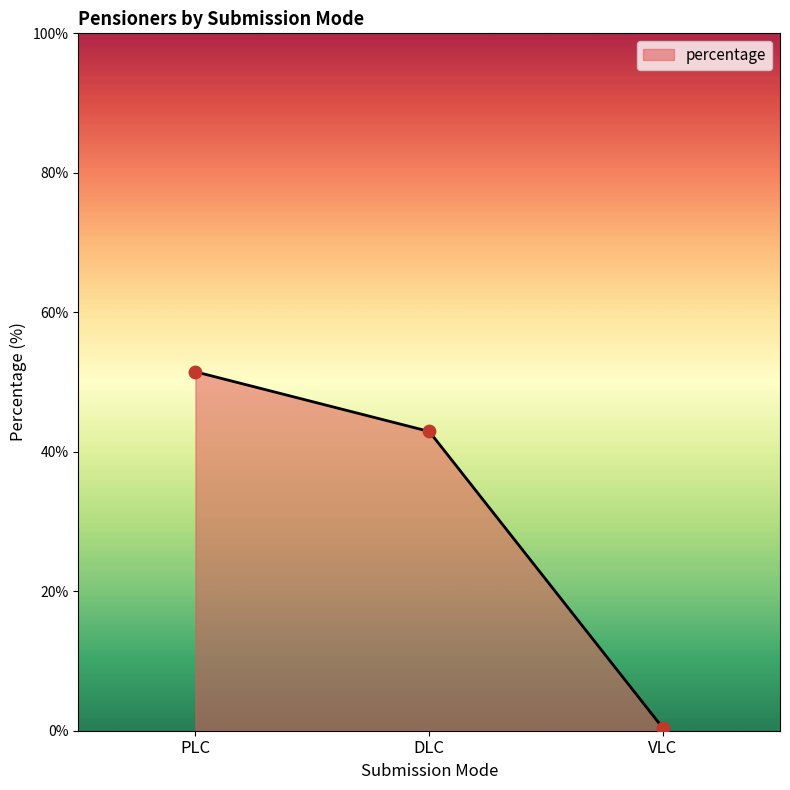

What is the ratio of the value at PLC to the value at DLC?

1.2